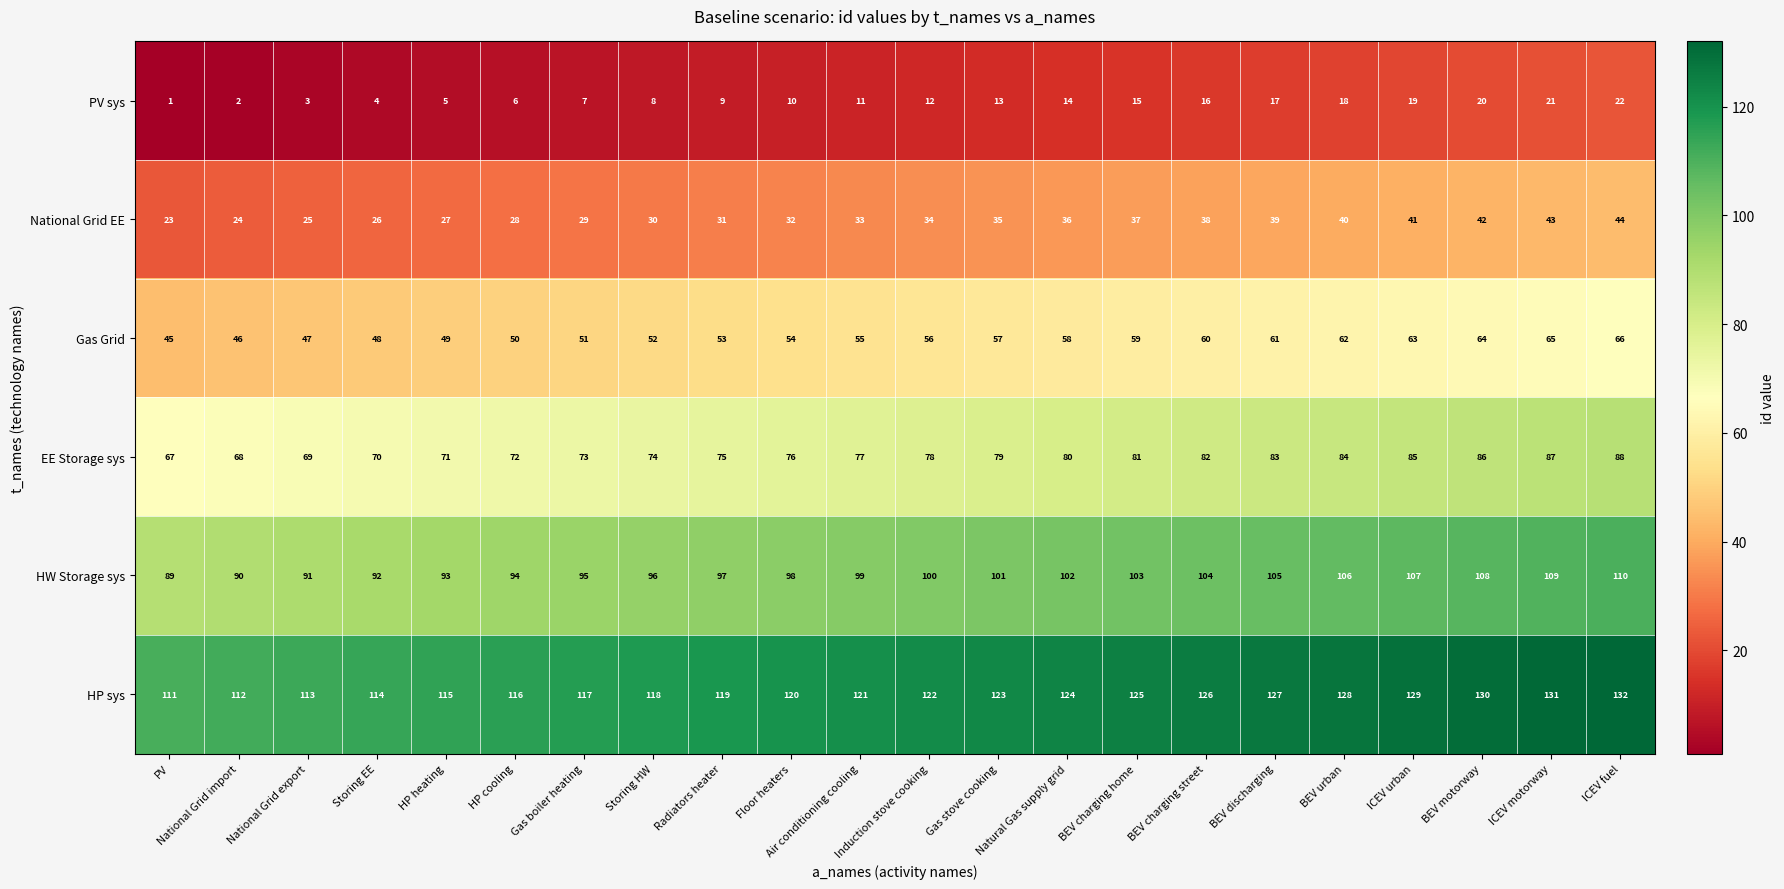

What is the total value across all series at Floor heaters?

390